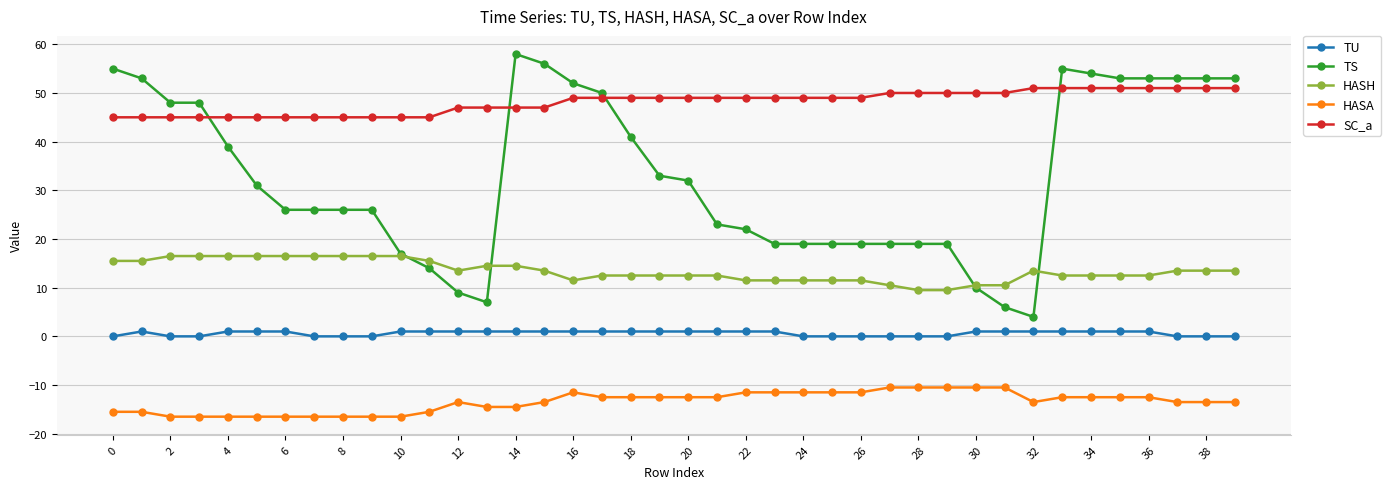

What is the highest value of the HASA series?

-10.5